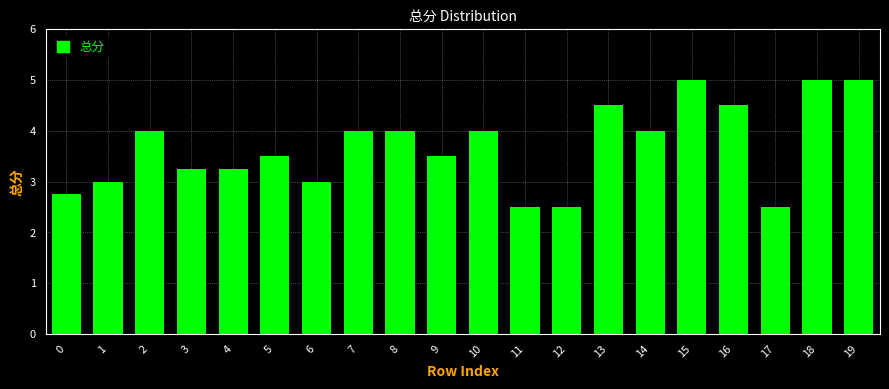

What is the sum of all values?

73.8